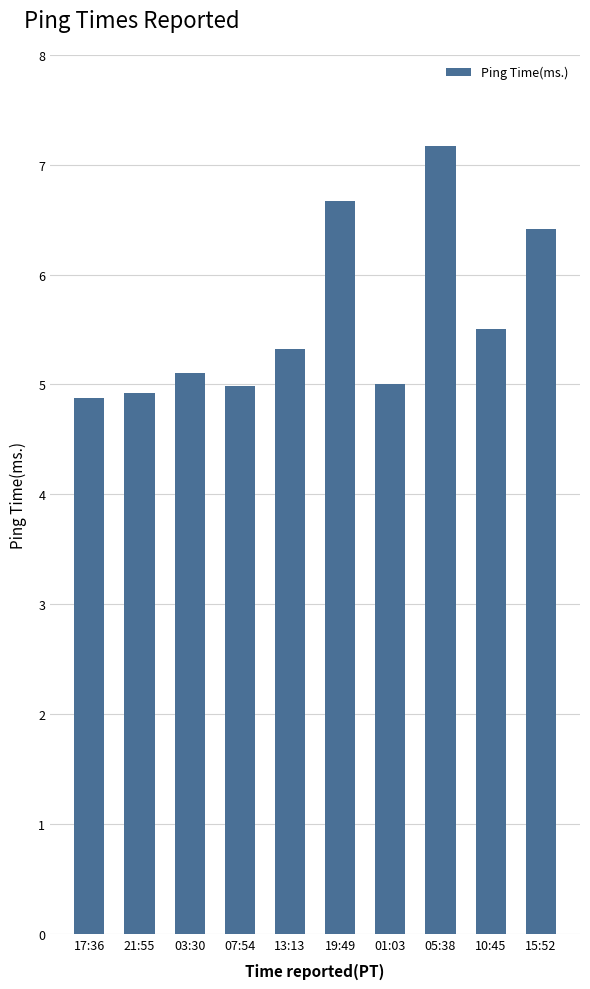

True or false: the data shows 5.1 at 03:30.

True